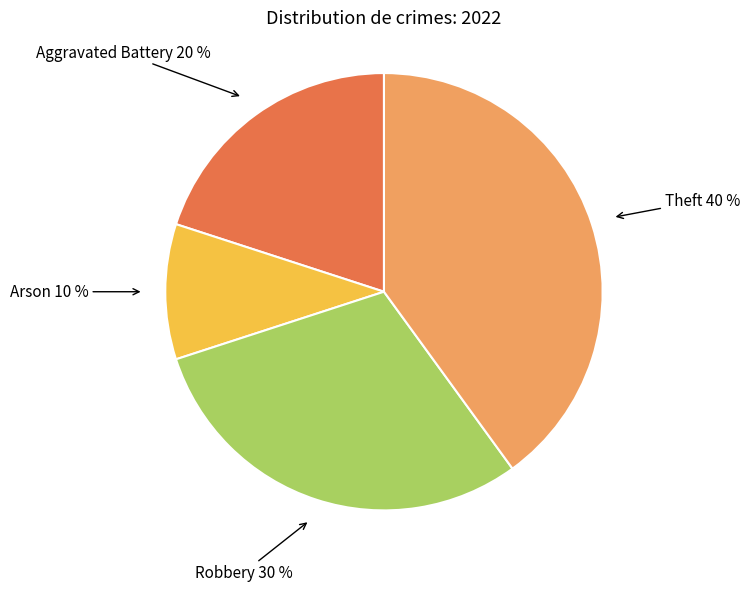

Between Theft and Arson, which is larger?

Theft